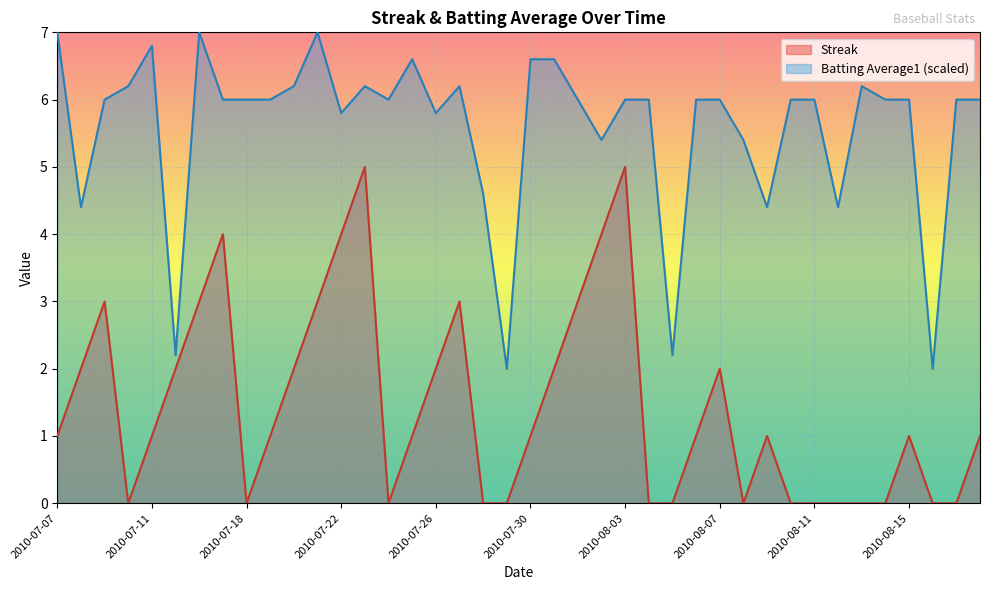

What is the value of the Batting Average1 point at the 40th from the left?

6.0